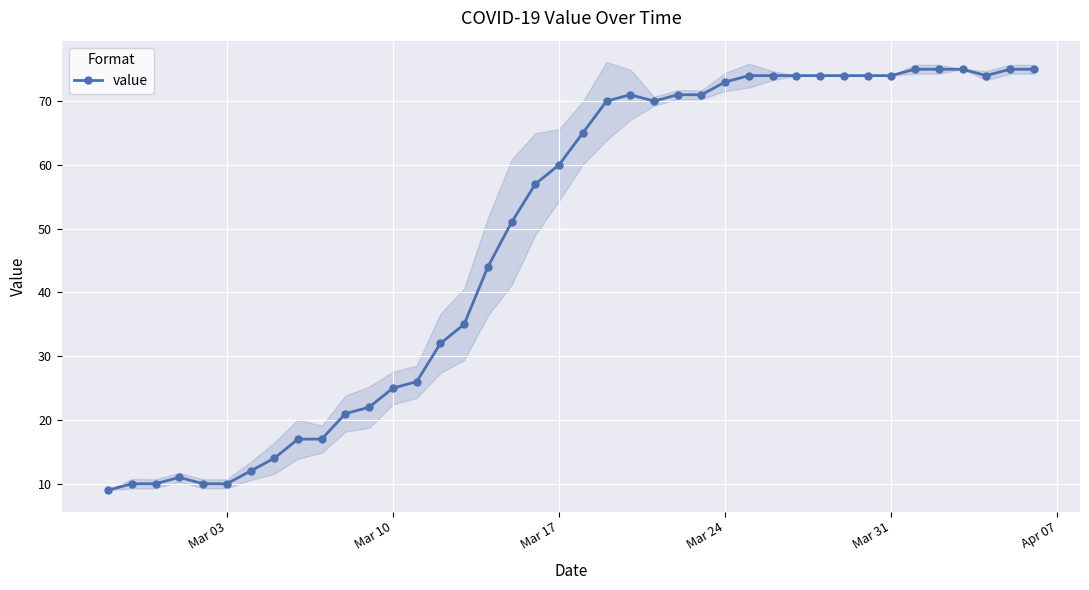

True or false: value has more than 0 interior local peaks.

True